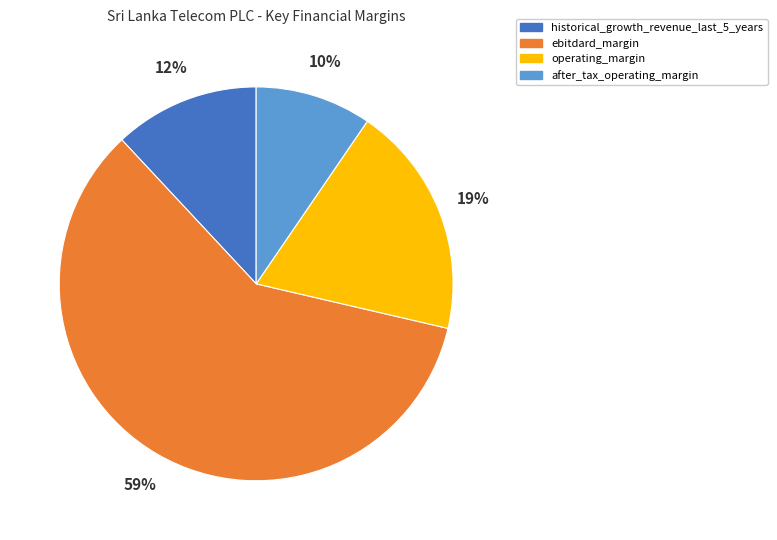

Which category has the biggest portion of the pie?

ebitdard_margin